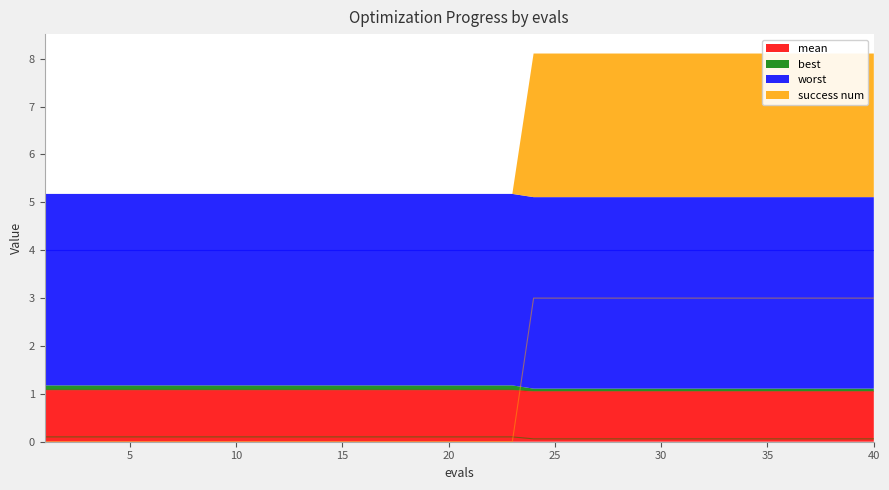

Count the success num values in the range 0 to 3.

40